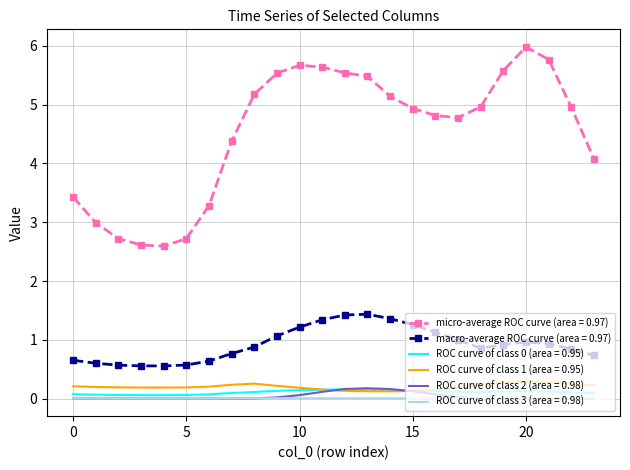

True or false: macro-average ROC curve (area = 0.97) and ROC curve of class 2 (area = 0.98) intersect in this chart.

False